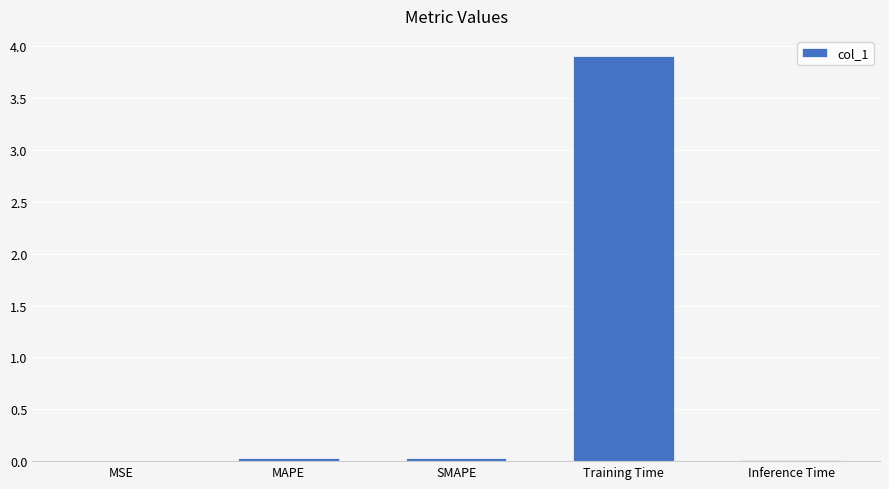

The chart shows a value of 0.0 at Inference Time. True or false?

True